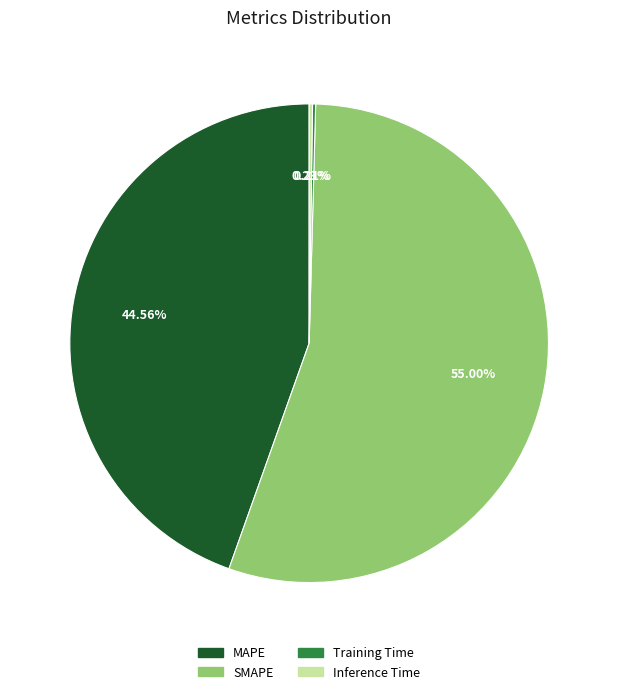

Is it true that SMAPE is 55% of the pie?

True